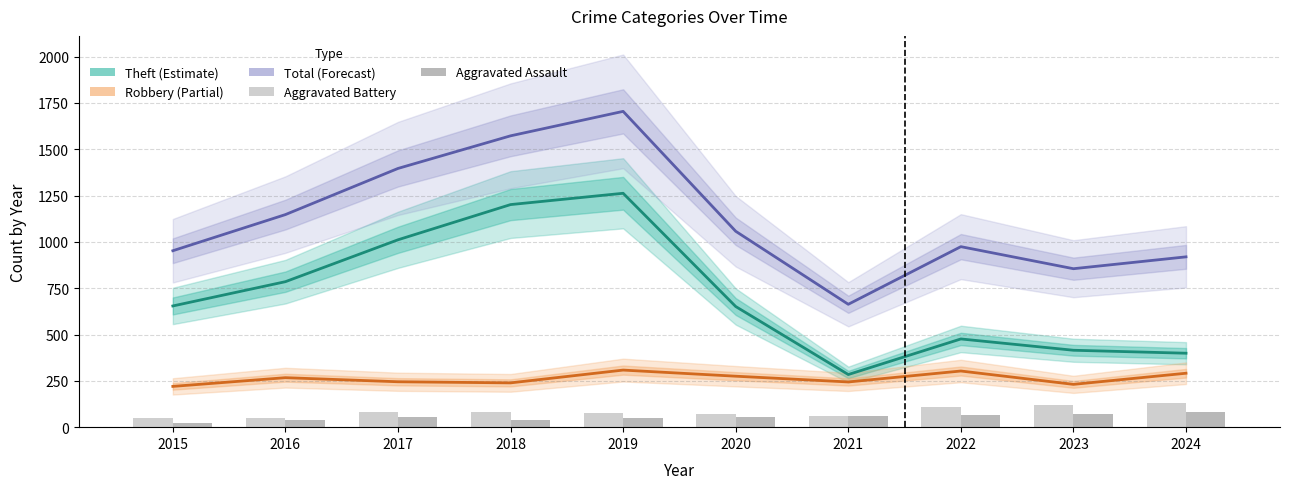

Which category has the highest value in the Robbery series?

2019